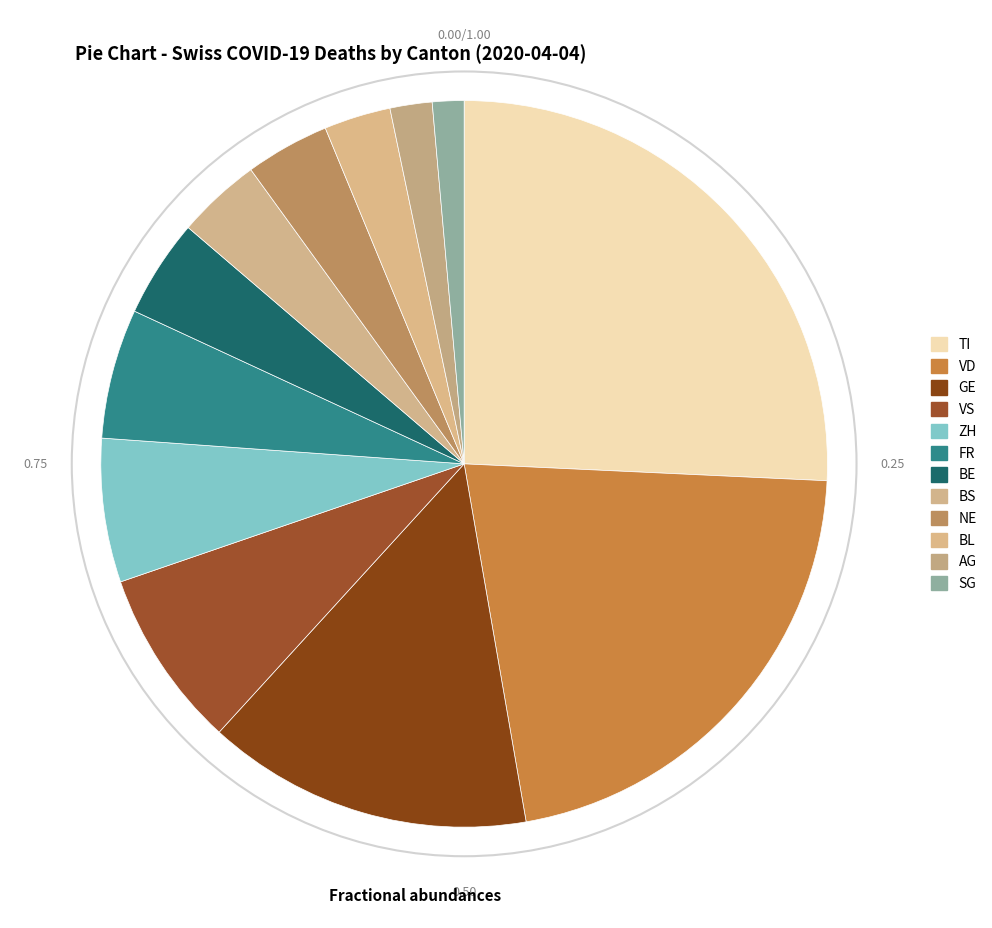

The TI slice represents 25% of the pie. True or false?

True